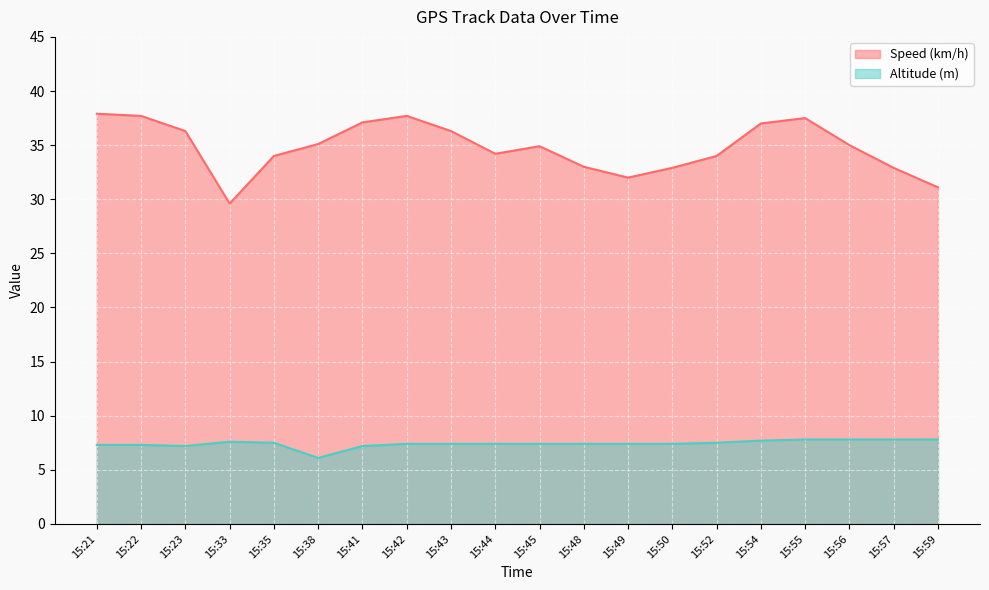

What is the spread (max minus min) of values at 15:41?

29.9